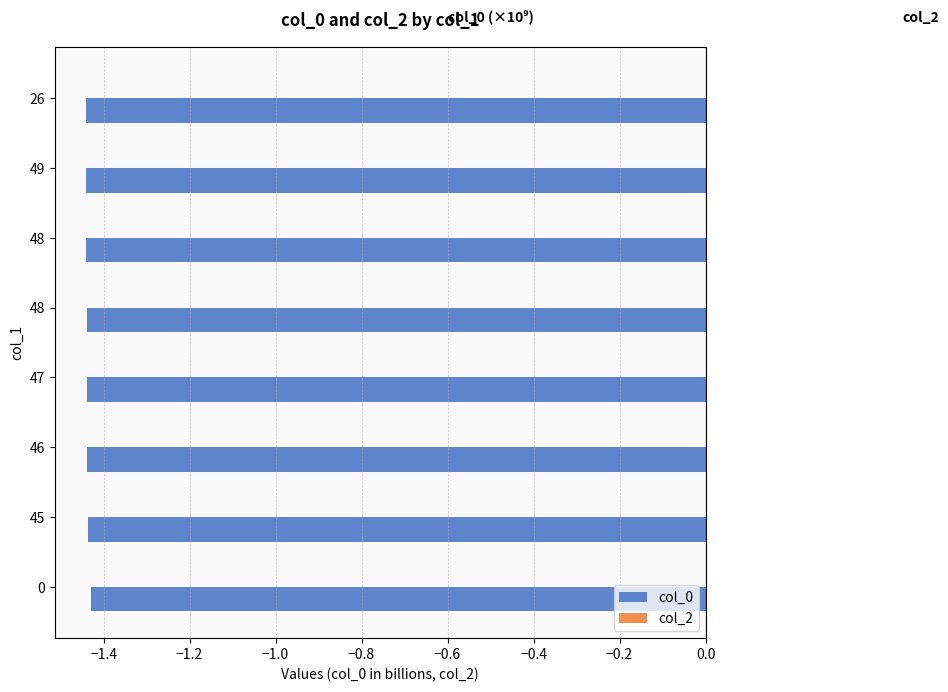

Does the chart contain any negative values?

Yes